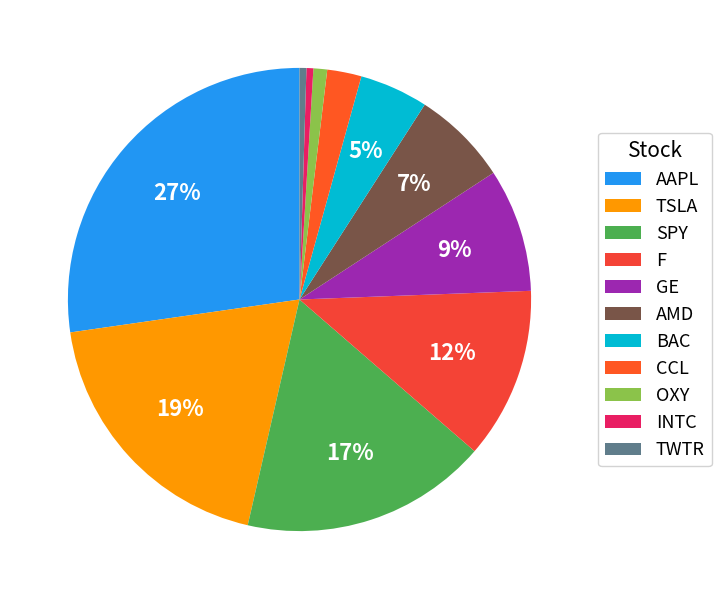

What is the largest slice in the pie chart?

AAPL